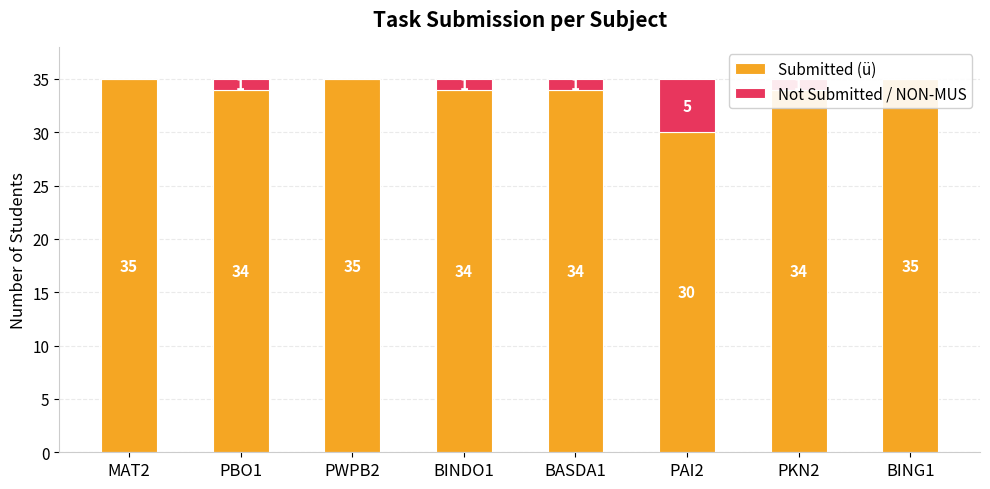

Count the number of data series in this chart.

2